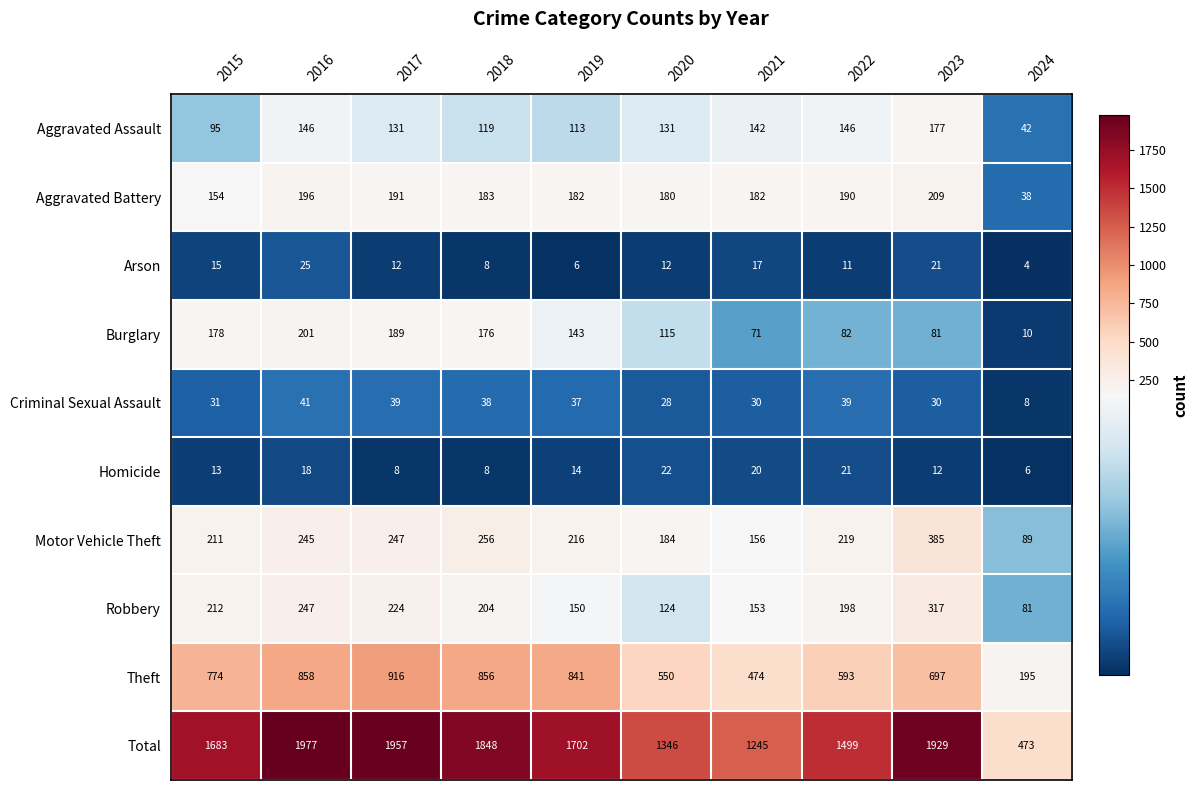

What is the difference between the highest and lowest values at 2020?

1334